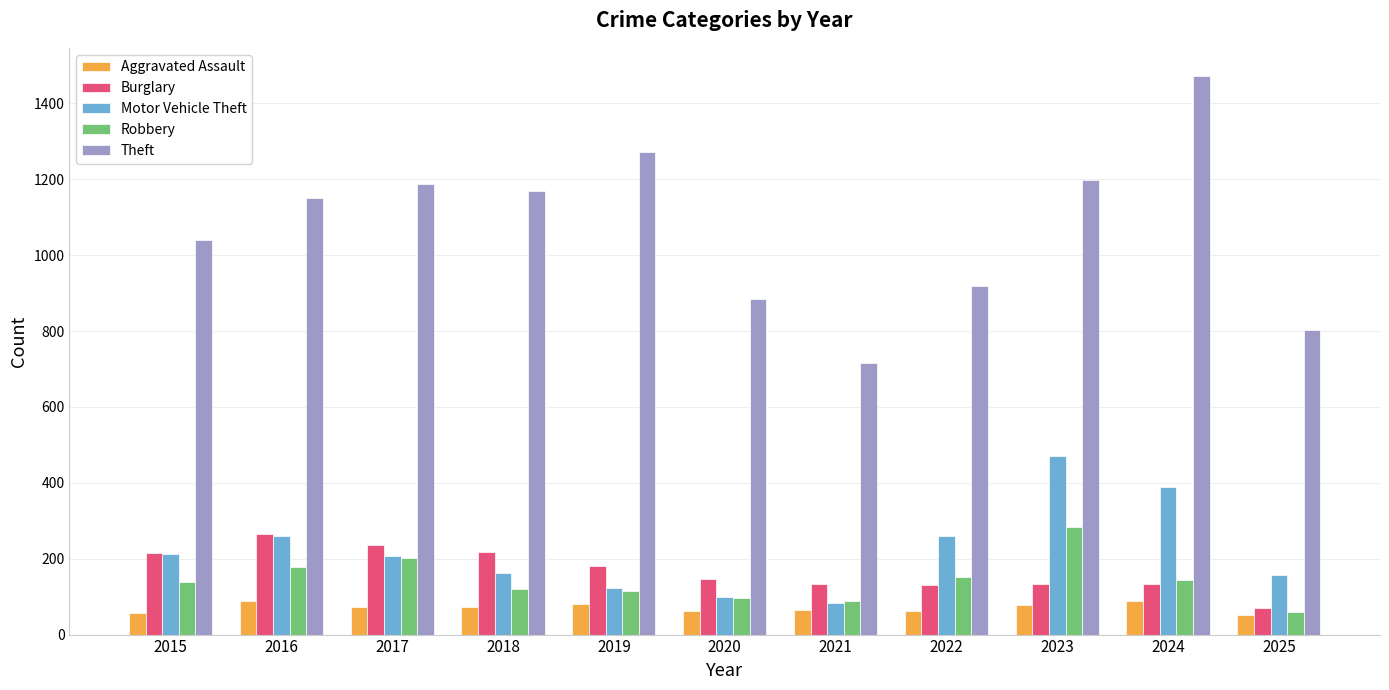

At which category is the sum across all series the highest?

2024